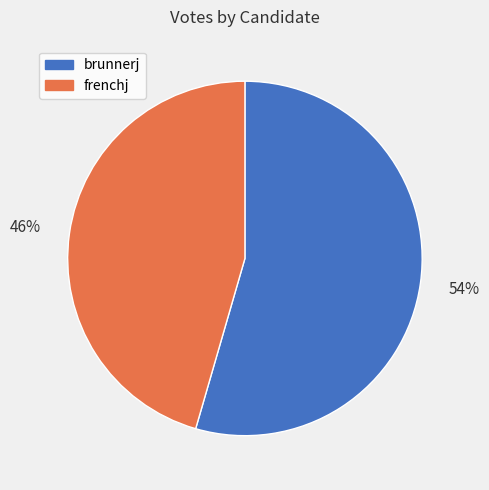

Which has a higher value, brunnerj or frenchj?

brunnerj